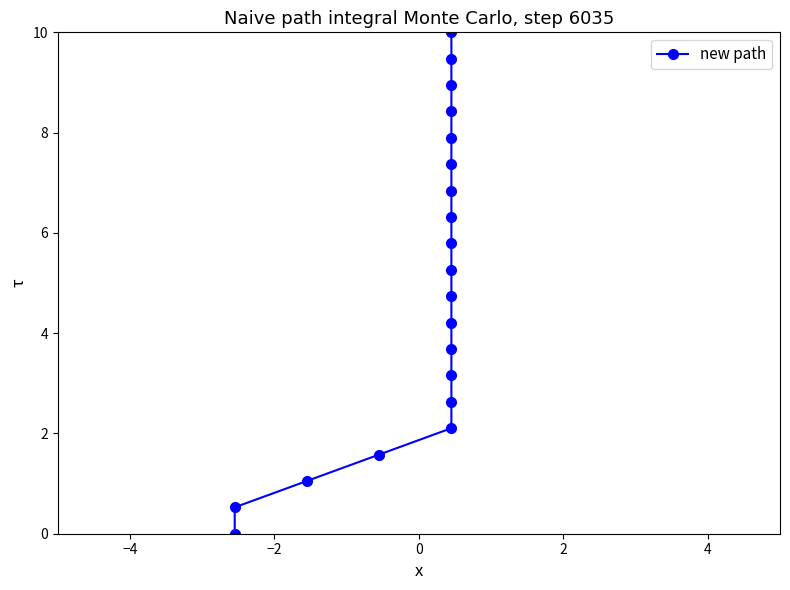

Reading right to left, extract all data points from this chart.

10.0	9.5	8.9	8.4	7.9	7.4	6.8	6.3	5.8	5.3	4.7	4.2	3.7	3.2	2.6	2.1	1.6	1.1	0.5	0.0